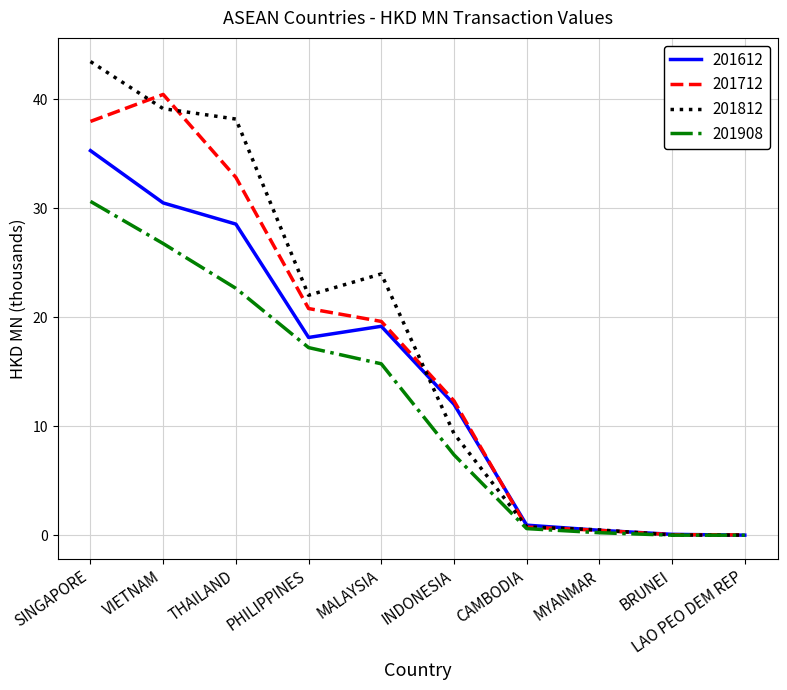

What is the sum of the 201612 values at VIETNAM and MALAYSIA?

49.6